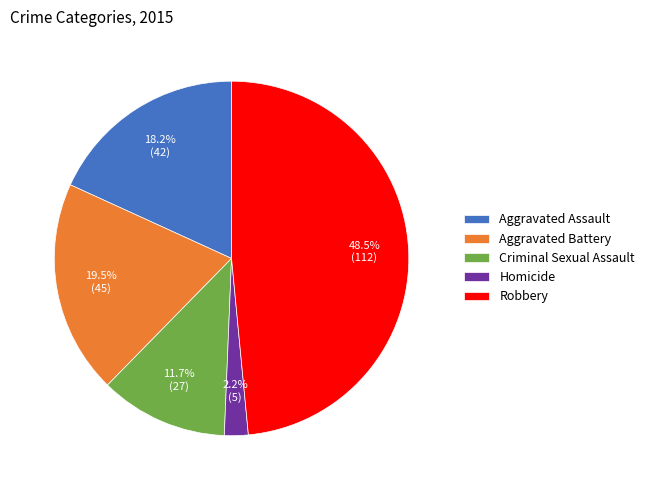

To the nearest percent, what portion does Homicide represent?

2%